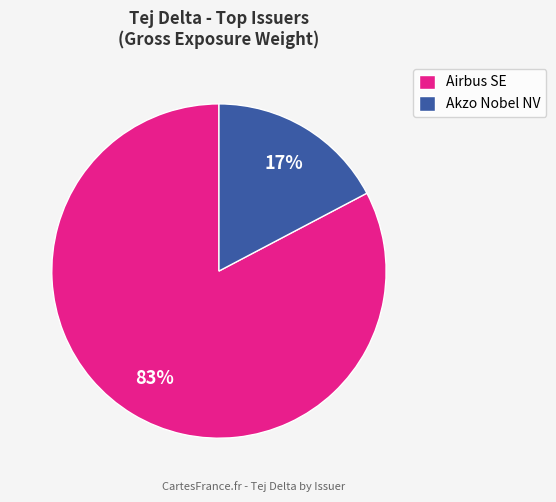

The Akzo Nobel NV slice represents 17% of the pie. True or false?

True